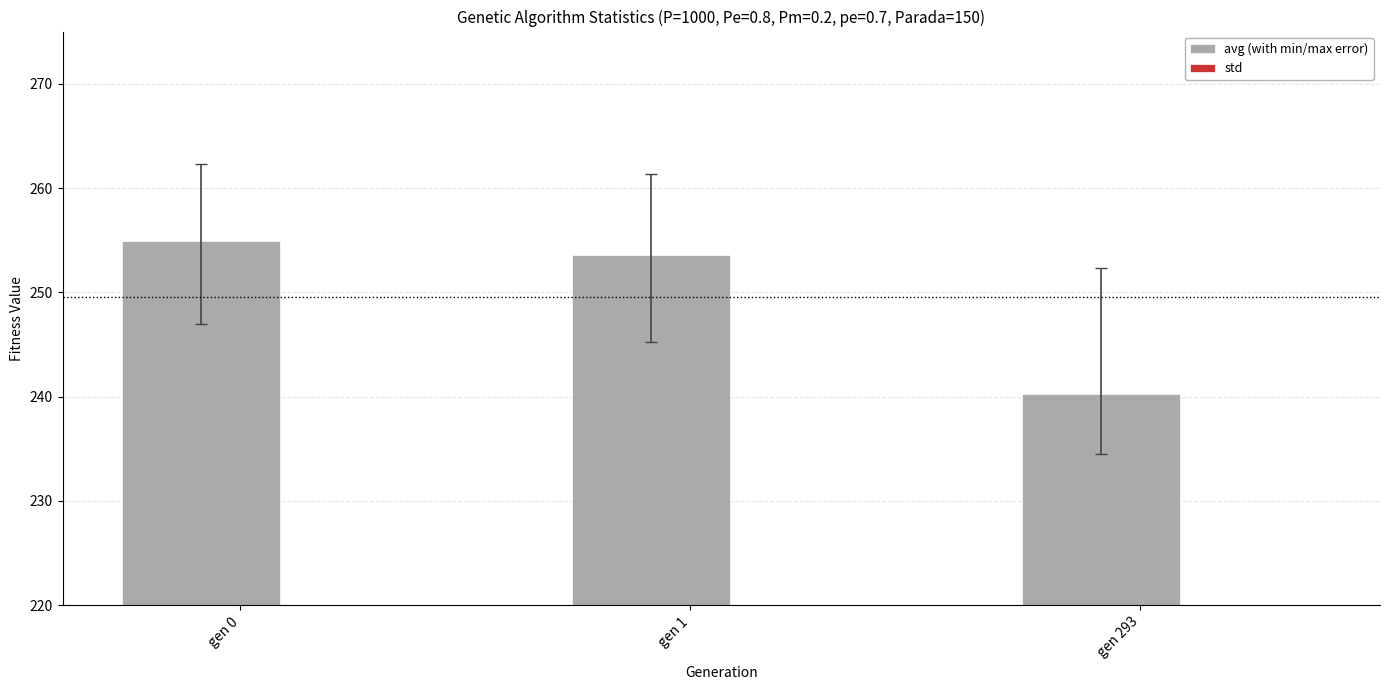

Rank the series by their average value, from lowest to highest.

std, avg (with min/max error)